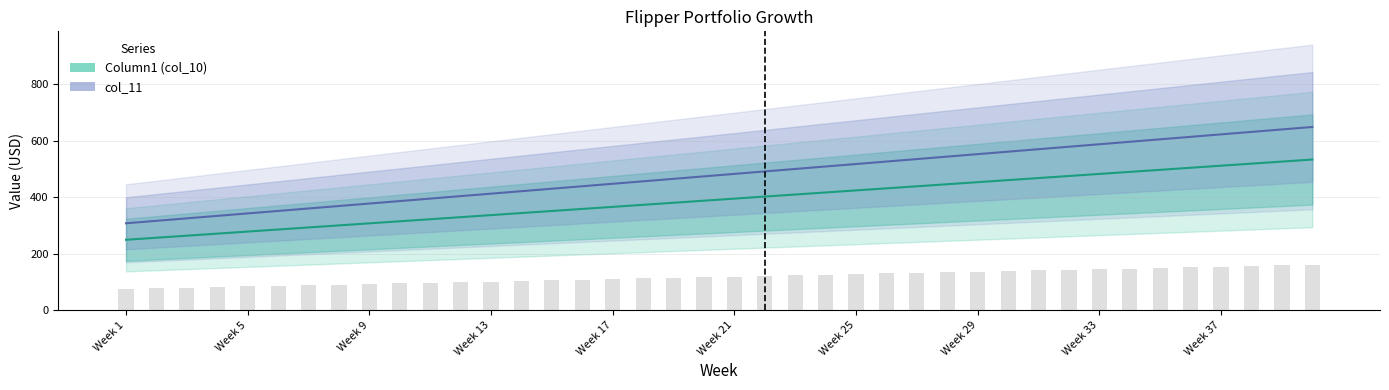

At how many categories does at least one series exceed 292?

40